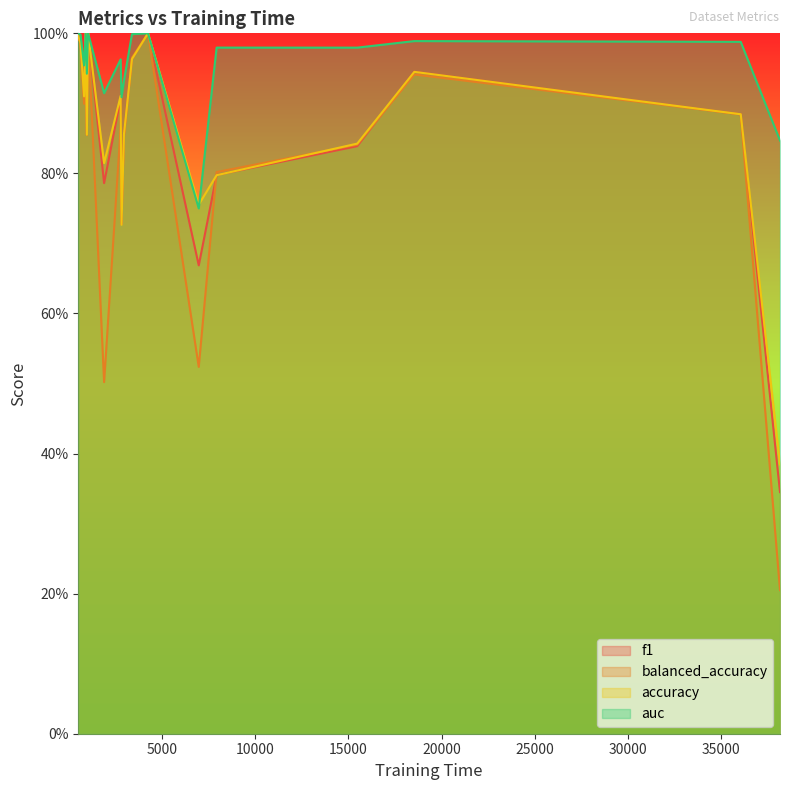

Which series has the largest range (max minus min)?

balanced_accuracy